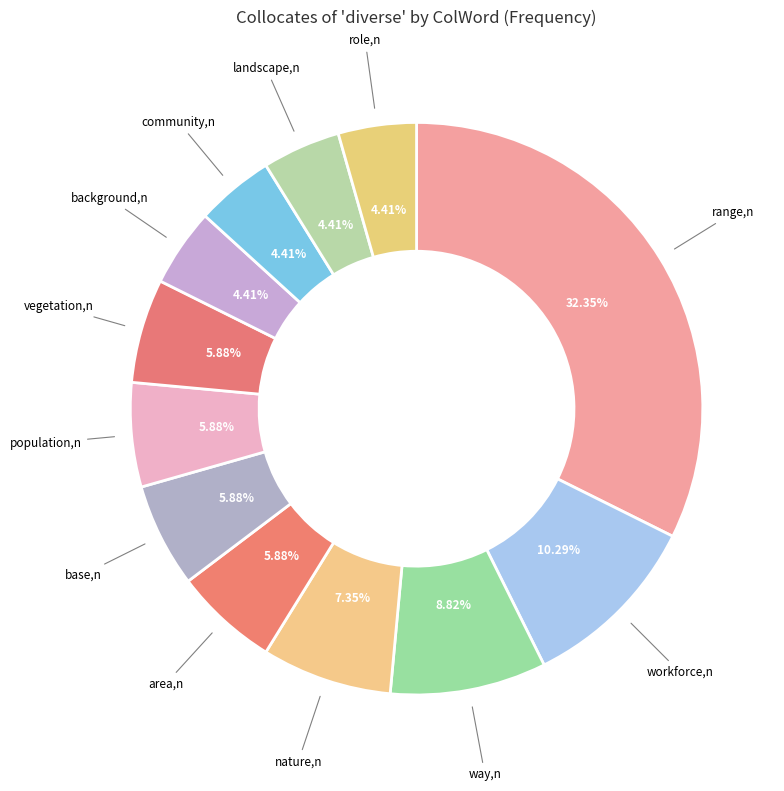

Rank the categories by value from lowest to highest.

background,n, community,n, landscape,n, role,n, area,n, base,n, population,n, vegetation,n, nature,n, way,n, workforce,n, range,n